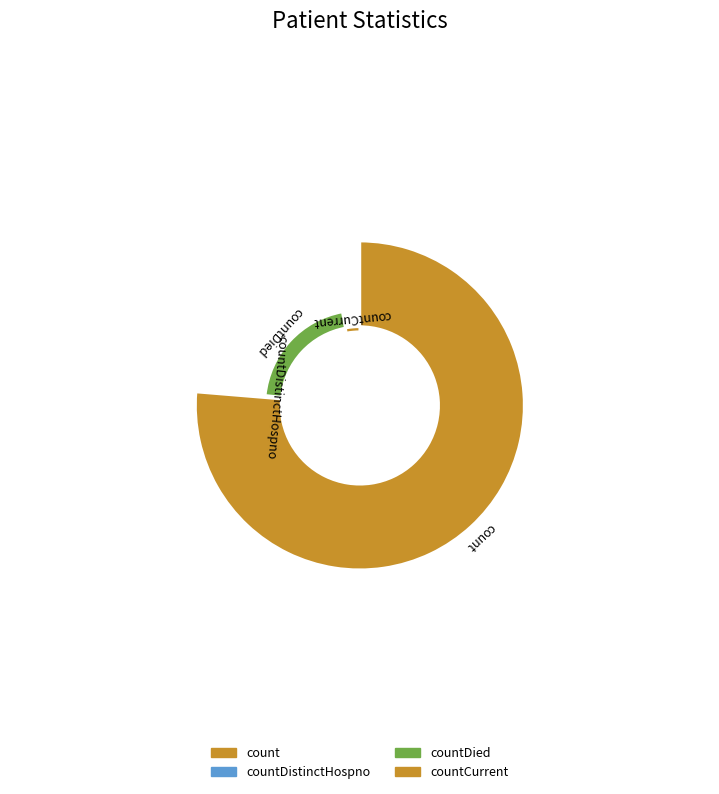

Which slice is the largest?

count